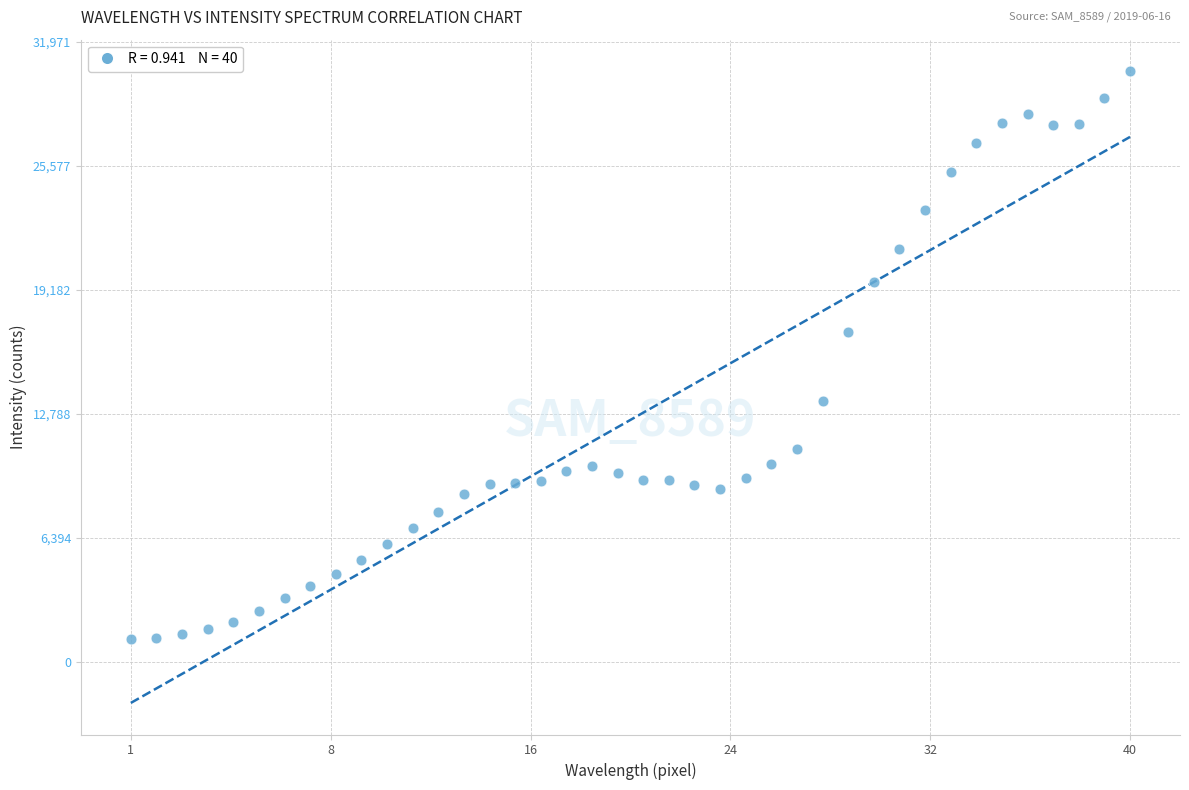

What Y value in the scatter plot is closest to 15811?

17001